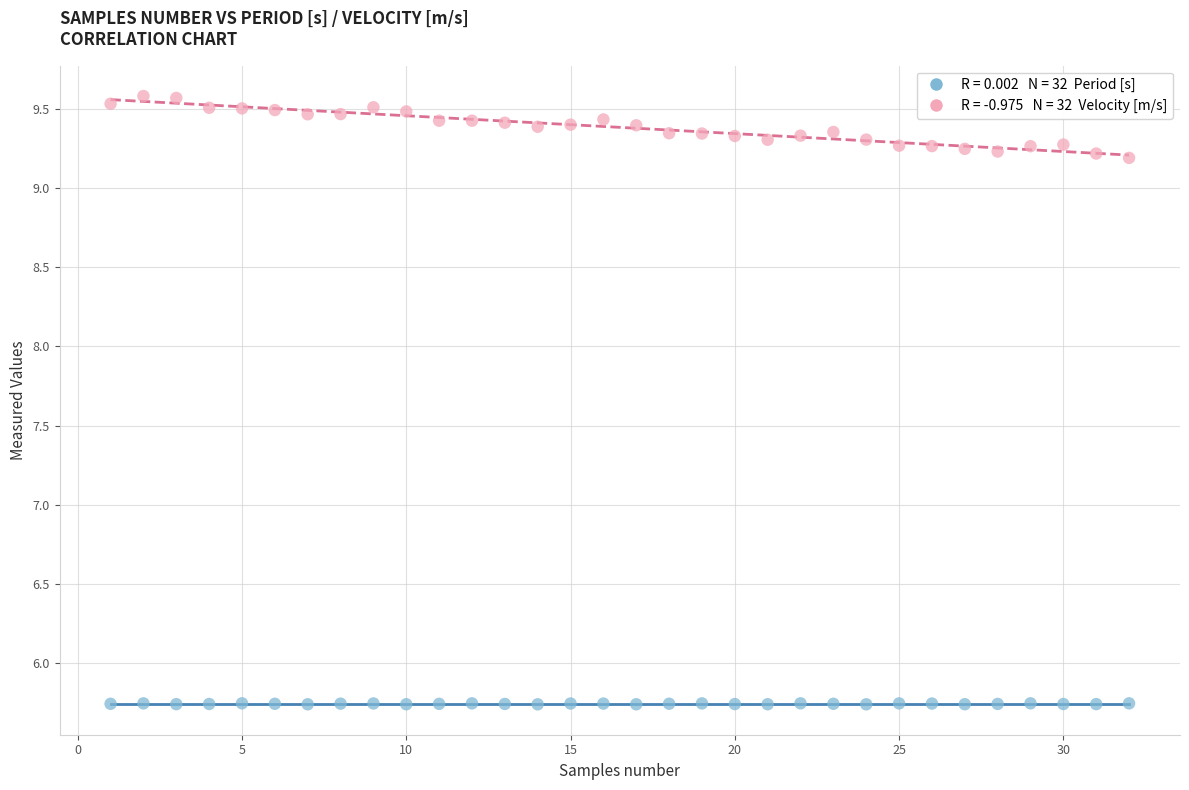

Across all data points, what is the range of Y values (max minus min)?

3.8